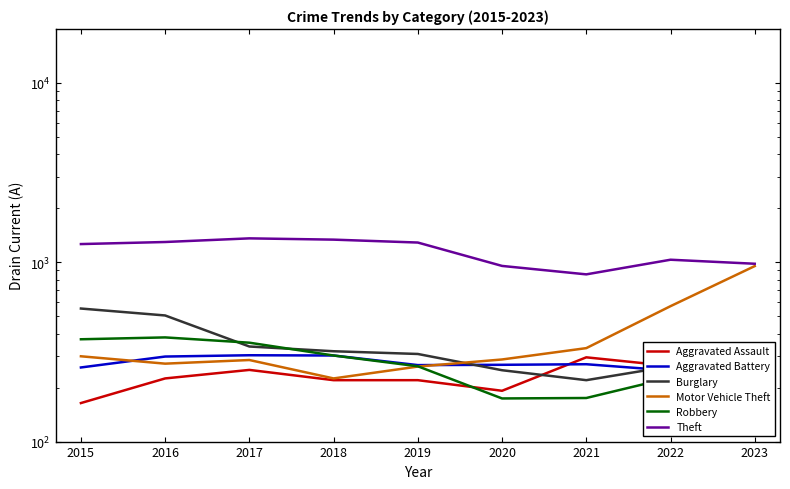

What is the difference between the maximum and second lowest values in the Motor Vehicle Theft series?

690